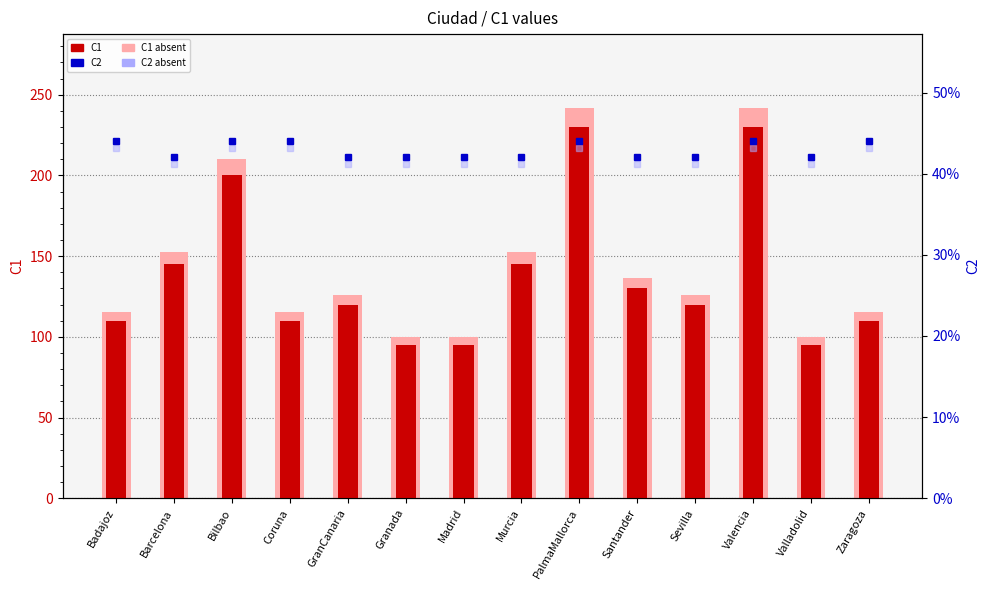

The value of C2 at Granada is 0.1. True or false?

False